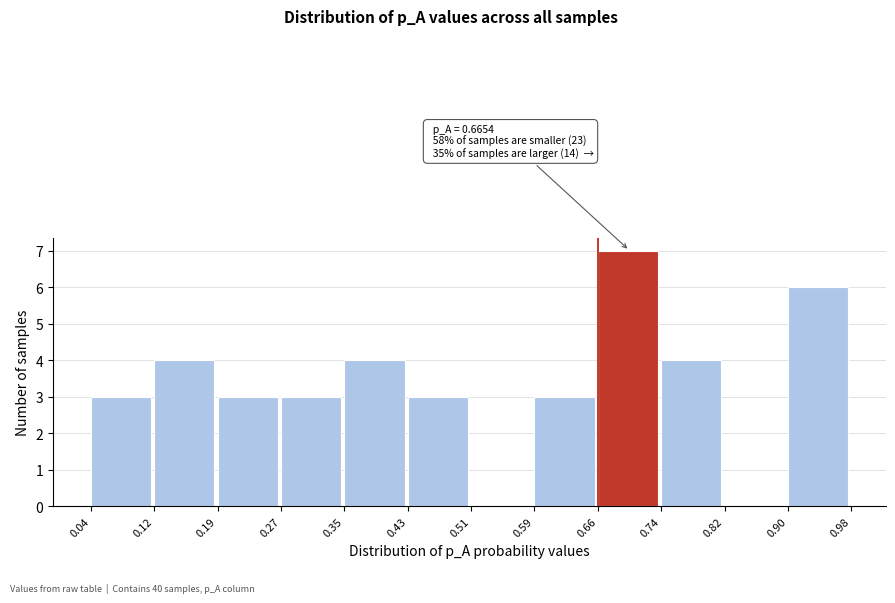

Which range on the x-axis has the tallest bar?

0.66 to 0.74